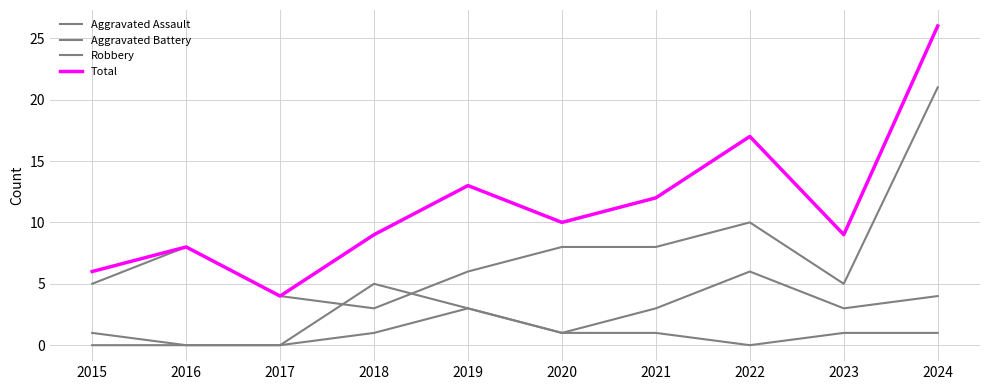

True or false: Aggravated Battery and Aggravated Assault intersect in this chart.

False